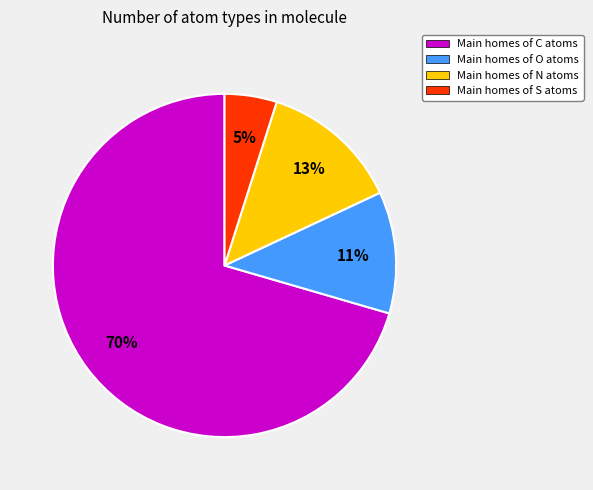

Do Main homes of N atoms and Main homes of C atoms together represent more than half of the pie?

Yes